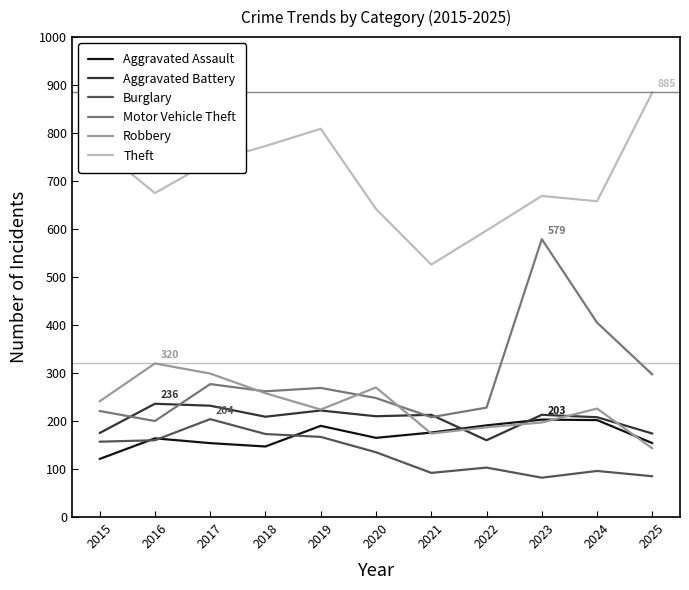

Is it true that Motor Vehicle Theft equals 450 at 2018?

False